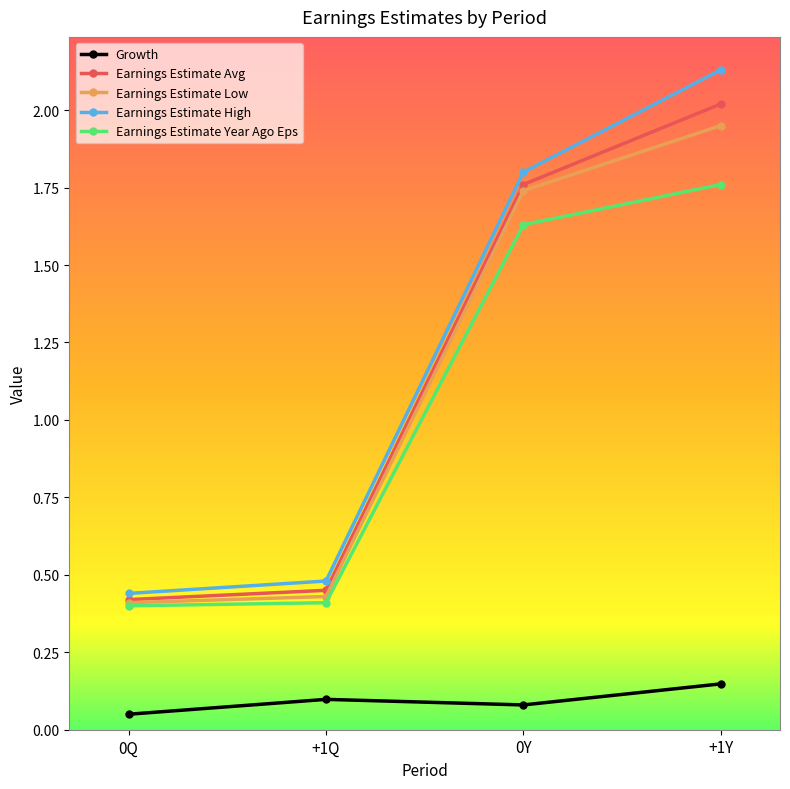

What is the label of the 3rd point from the right?

+1Q